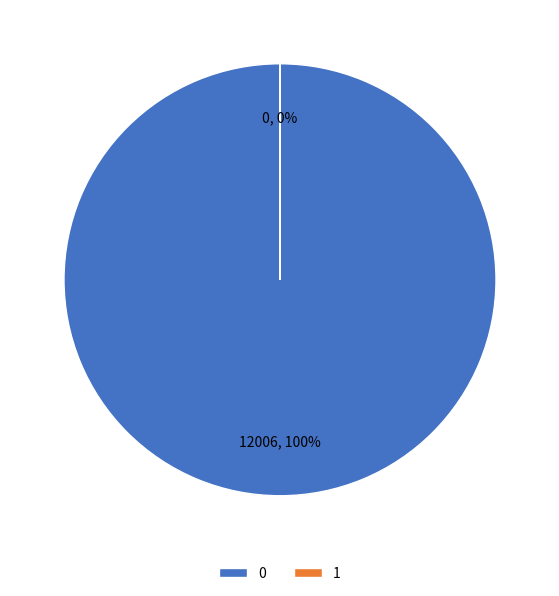

What is the total percentage of 2 and 0?

100.0%